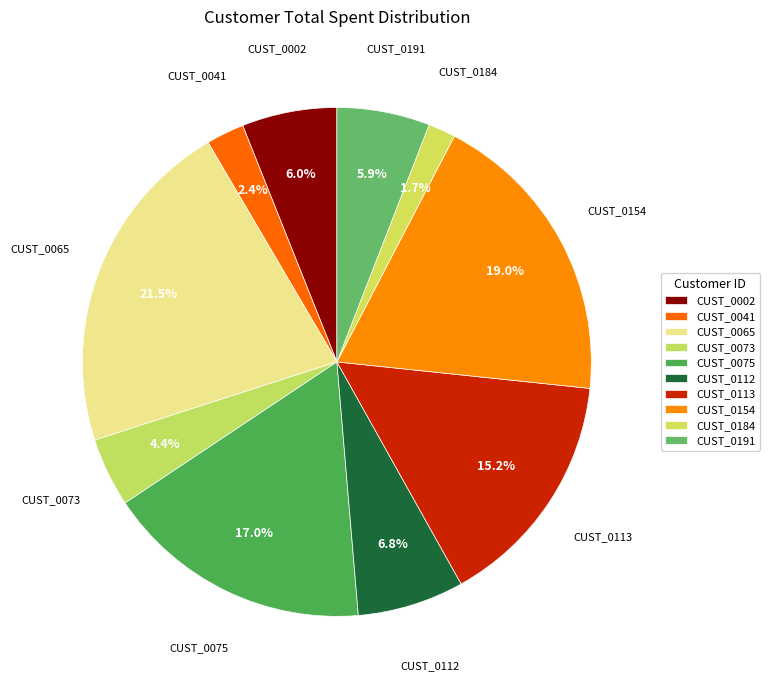

The CUST_0065 slice represents 22% of the pie. True or false?

True